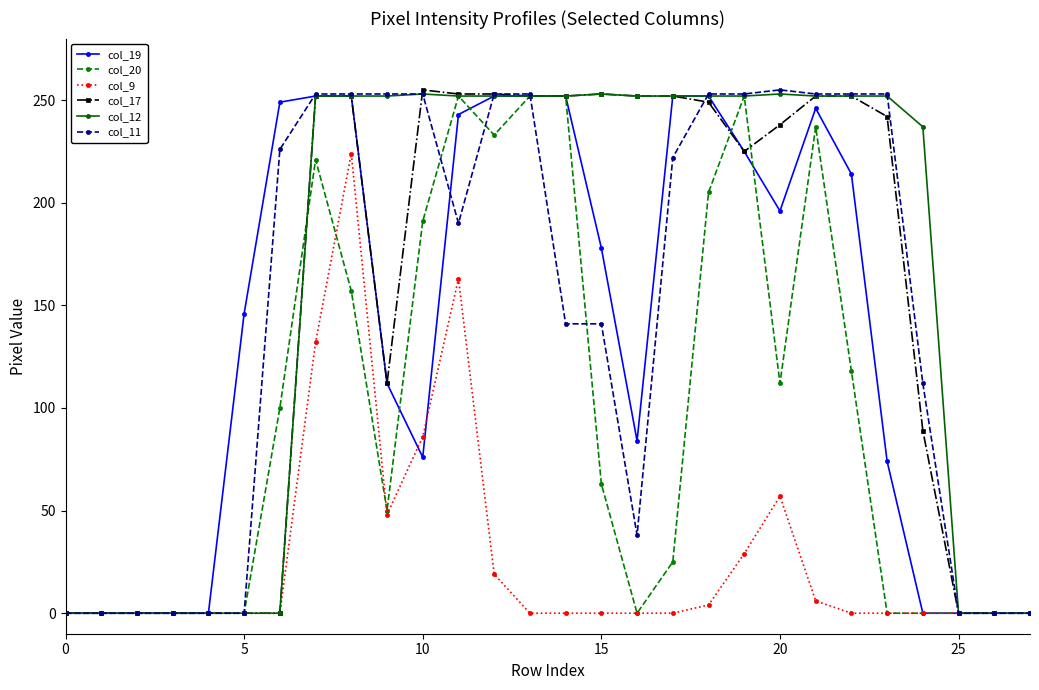

How many lines are shown in the chart?

6